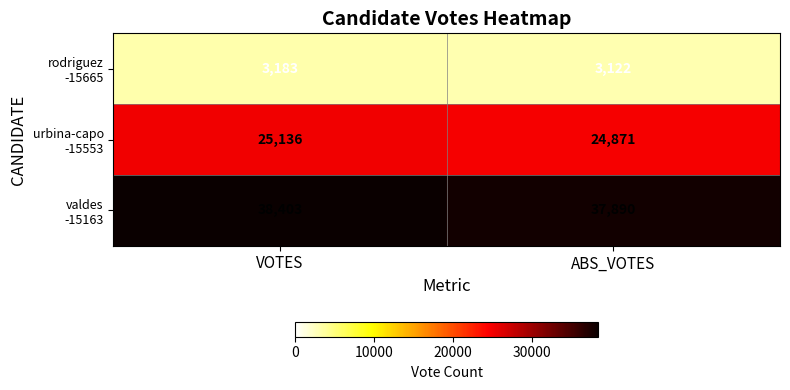

What is the total value across all series at ABS_VOTES?

65883